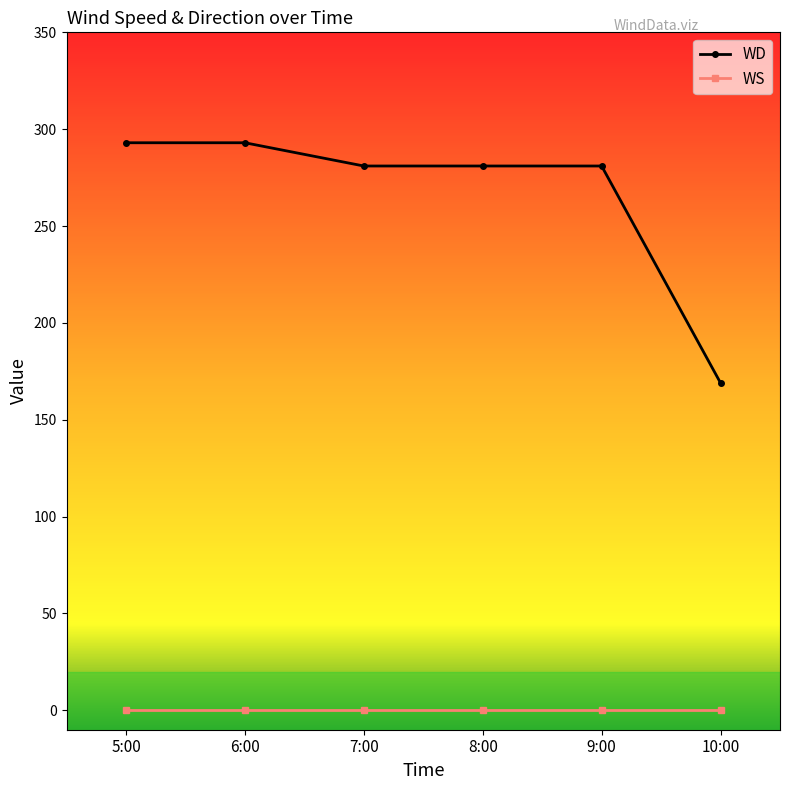

At which label does WD first exceed 281?

5:00